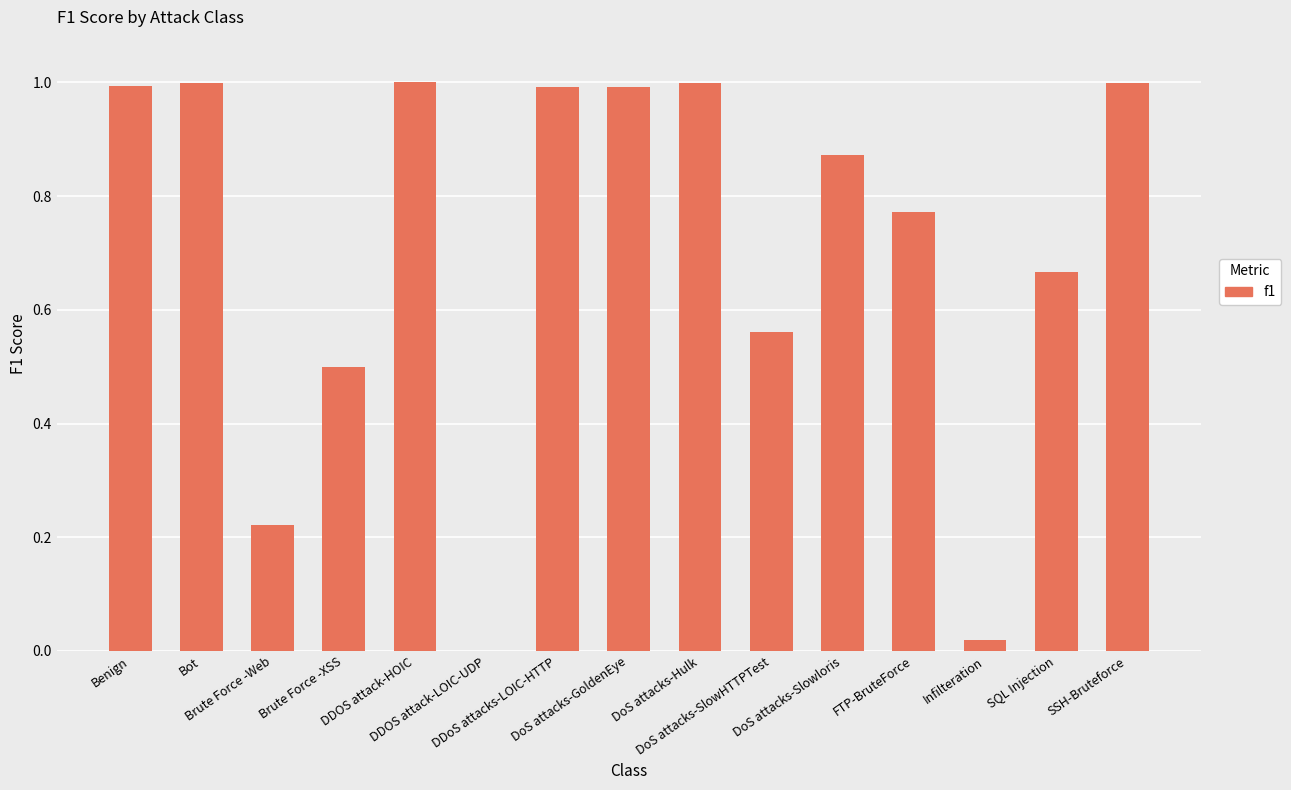

What is the sum of all values?

10.6